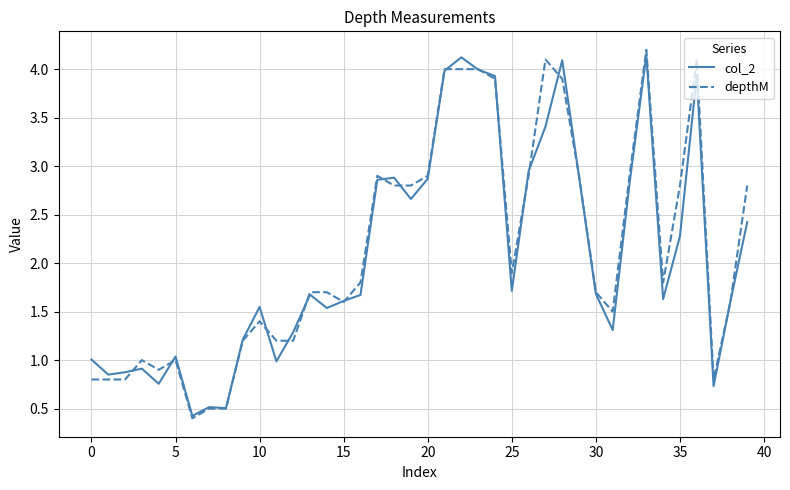

Which series has the largest total across all categories?

depthM